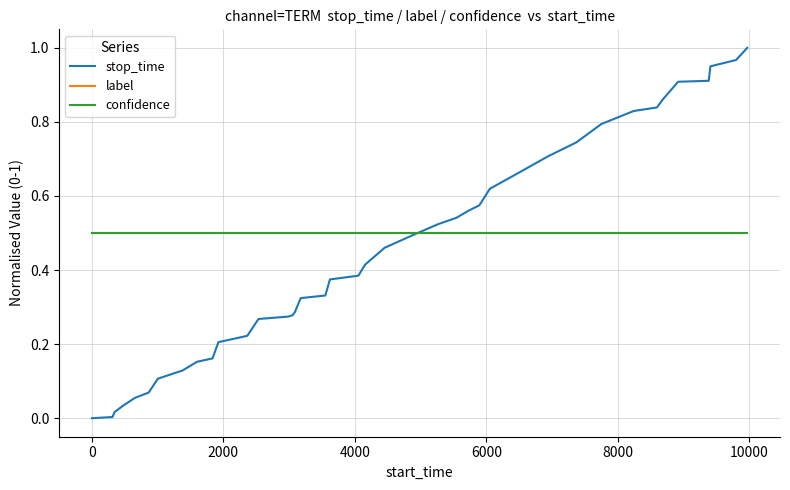

Reading left to right, what are all the values shown in this chart?

stop_time: 0.0	0.0	0.0	0.0	0.1	0.1	0.1	0.1	0.2	0.2	0.2	0.2	0.3	0.3	0.3	0.3	0.3	0.3	0.4	0.4	0.4	0.5	0.5	0.5	0.5	0.6	0.6	0.6	0.7	0.7	0.7	0.8	0.8	0.8	0.9	0.9	0.9	1.0	1.0	1.0
label: 0.5	0.5	0.5	0.5	0.5	0.5	0.5	0.5	0.5	0.5	0.5	0.5	0.5	0.5	0.5	0.5	0.5	0.5	0.5	0.5	0.5	0.5	0.5	0.5	0.5	0.5	0.5	0.5	0.5	0.5	0.5	0.5	0.5	0.5	0.5	0.5	0.5	0.5	0.5	0.5
confidence: 0.5	0.5	0.5	0.5	0.5	0.5	0.5	0.5	0.5	0.5	0.5	0.5	0.5	0.5	0.5	0.5	0.5	0.5	0.5	0.5	0.5	0.5	0.5	0.5	0.5	0.5	0.5	0.5	0.5	0.5	0.5	0.5	0.5	0.5	0.5	0.5	0.5	0.5	0.5	0.5